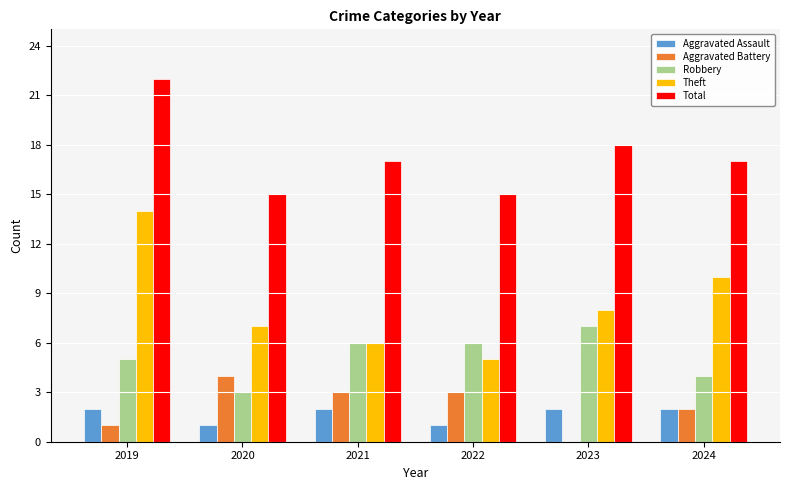

What is the sum of the Aggravated Assault values at 2020 and 2021?

3